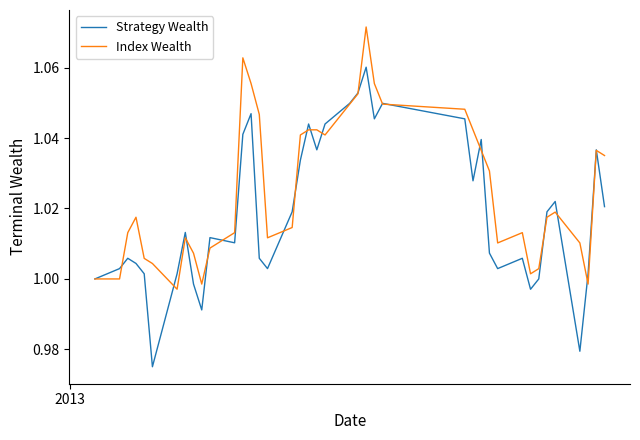

Which series has the largest range (max minus min)?

Strategy Wealth